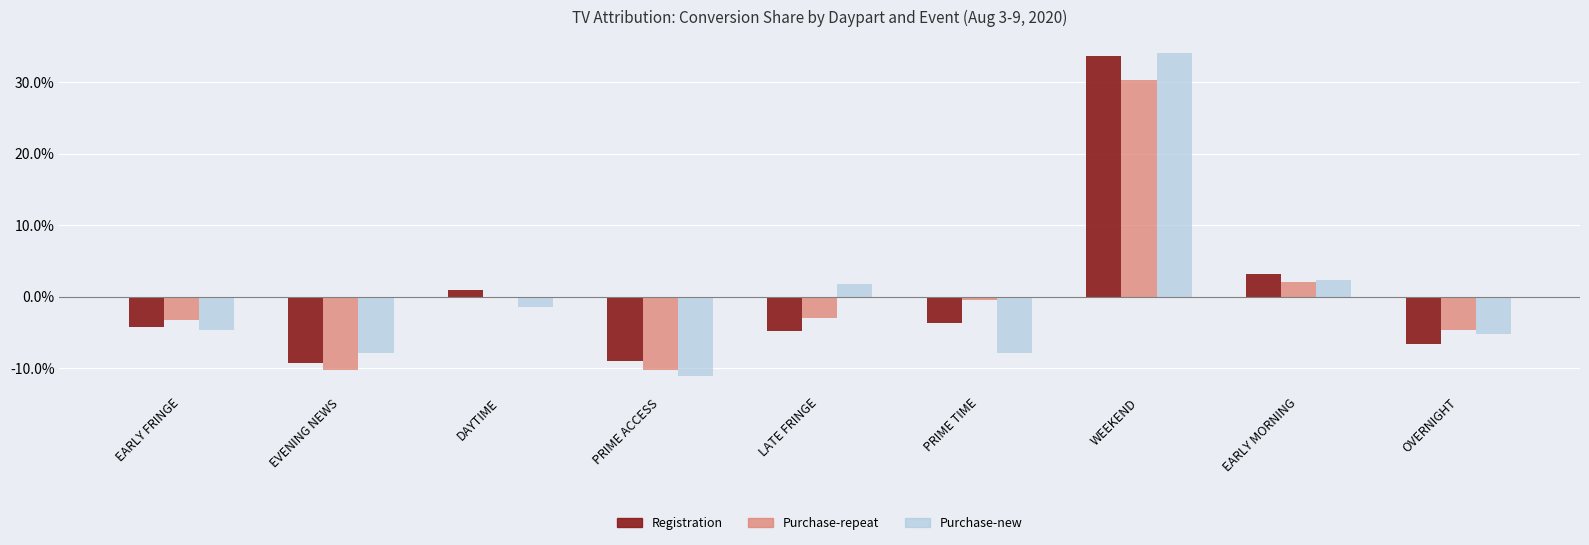

Reading left to right, list all the values displayed in this chart.

Registration: EARLY FRINGE=-0.0	EVENING NEWS=-0.1	DAYTIME=0.0	PRIME ACCESS=-0.1	LATE FRINGE=-0.0	PRIME TIME=-0.0	WEEKEND=0.3	EARLY MORNING=0.0	OVERNIGHT=-0.1
Purchase-repeat: EARLY FRINGE=-0.0	EVENING NEWS=-0.1	DAYTIME=-0.0	PRIME ACCESS=-0.1	LATE FRINGE=-0.0	PRIME TIME=-0.0	WEEKEND=0.3	EARLY MORNING=0.0	OVERNIGHT=-0.0
Purchase-new: EARLY FRINGE=-0.0	EVENING NEWS=-0.1	DAYTIME=-0.0	PRIME ACCESS=-0.1	LATE FRINGE=0.0	PRIME TIME=-0.1	WEEKEND=0.3	EARLY MORNING=0.0	OVERNIGHT=-0.1